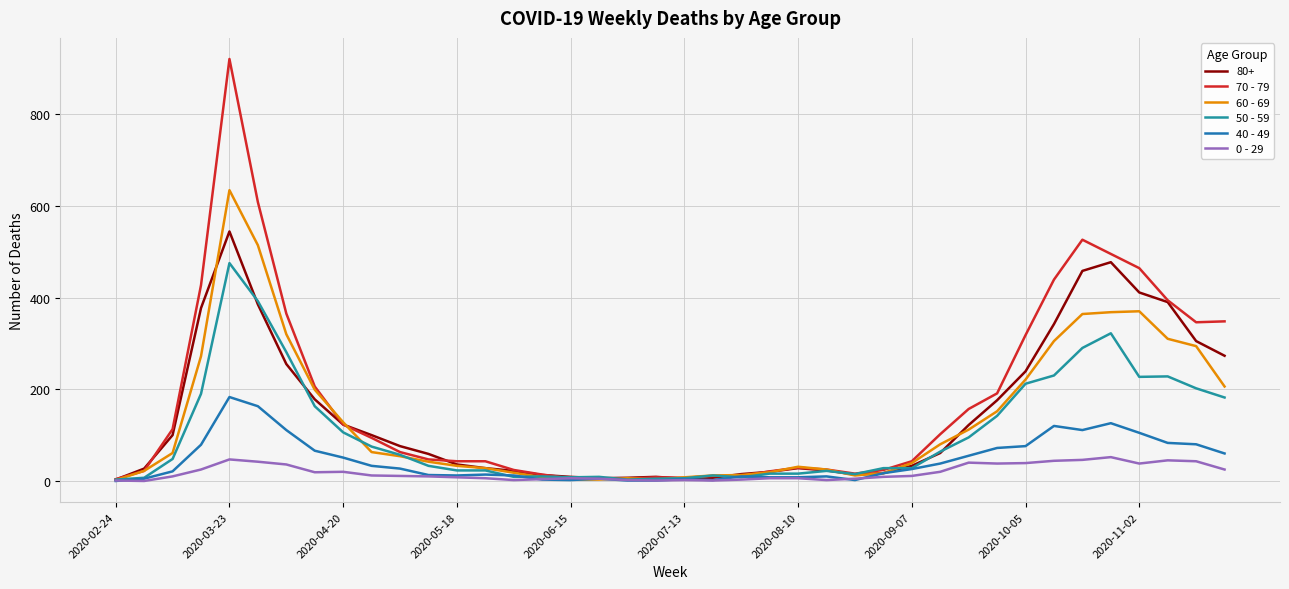

What is the difference between the maximum and minimum values in the 60 - 69 series?

632